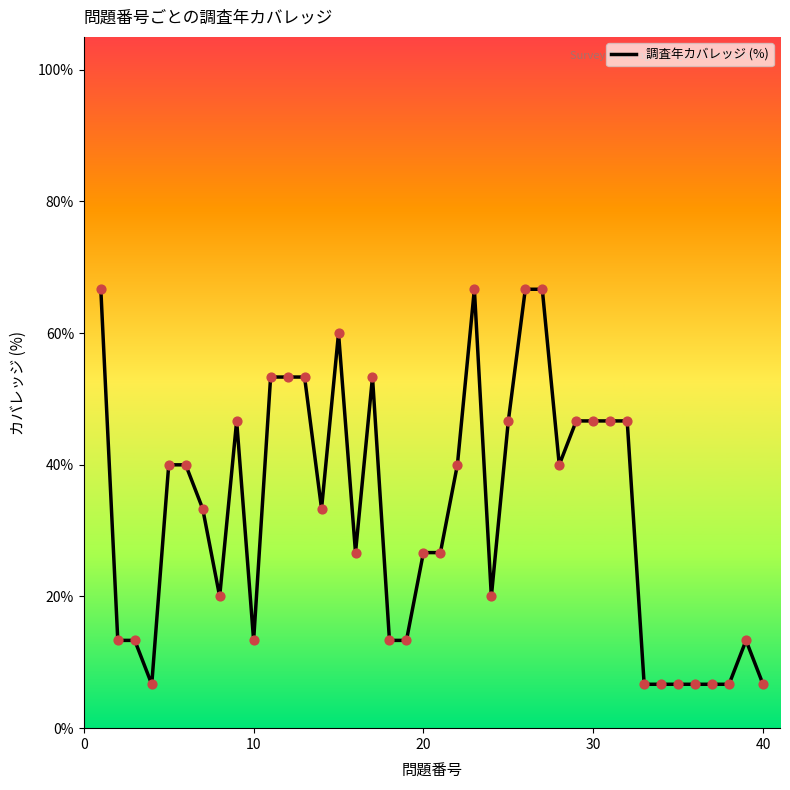

What is the smallest value displayed?

6.7